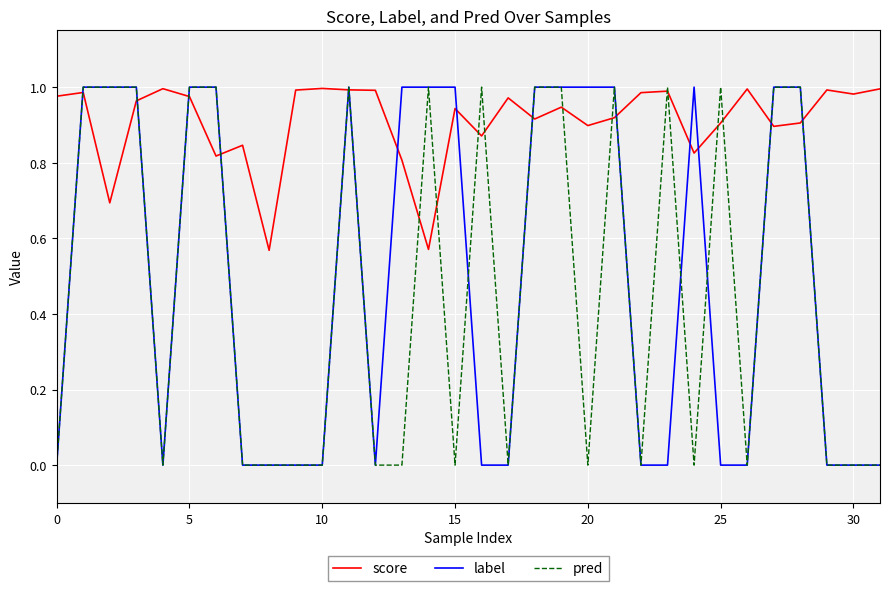

Which series has the largest total across all categories?

score